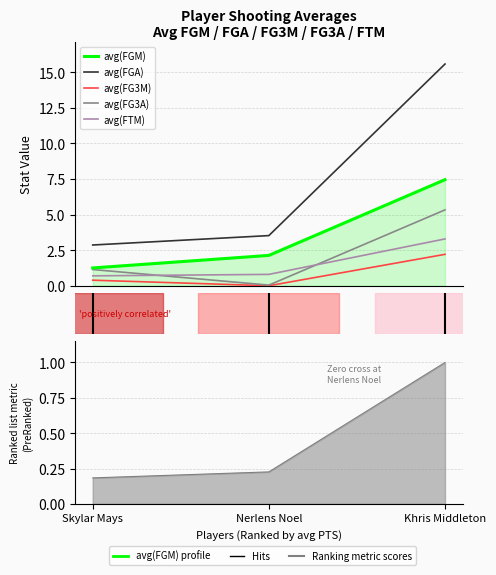

What are all the series names shown in the legend?

avg(FGM), avg(FGA), avg(FG3M), avg(FG3A), avg(FTM)